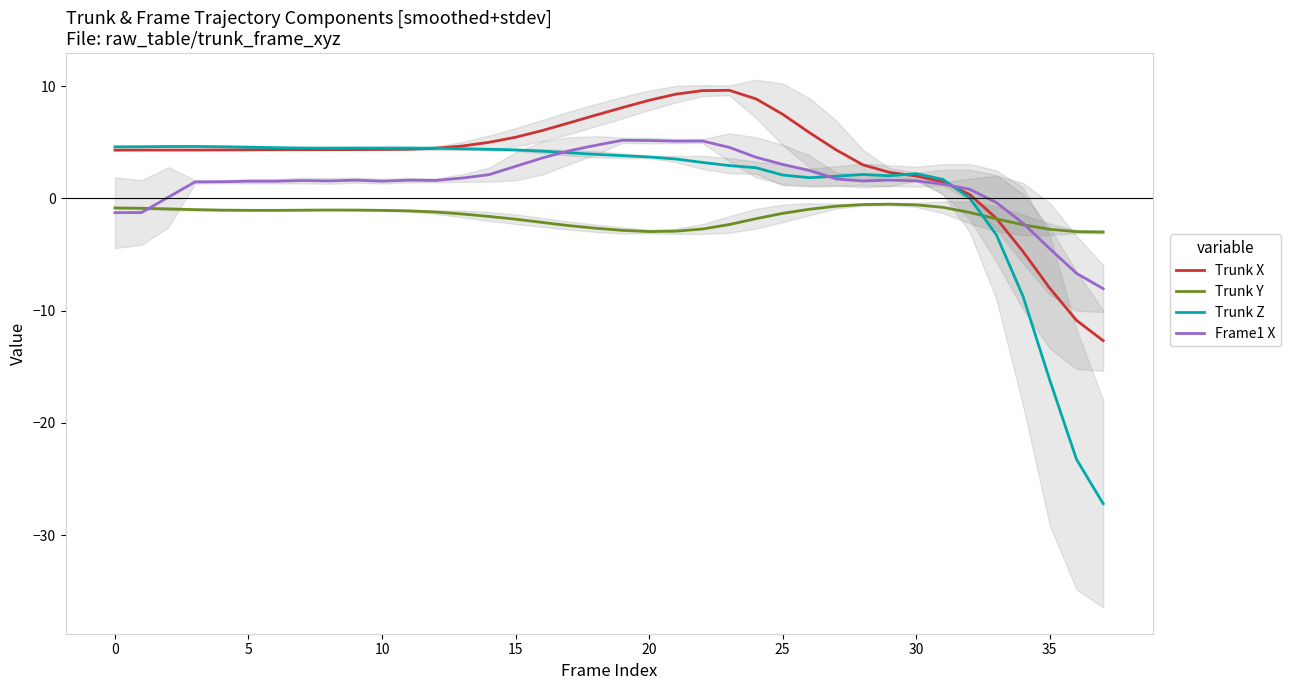

True or false: Trunk X has a value of 1.4 at 29.

False